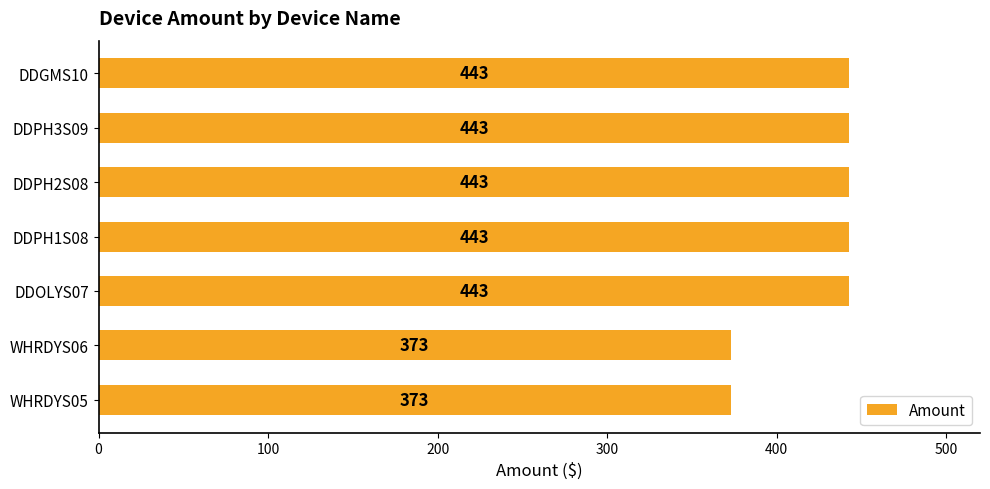

Is it true that the value at DDPH3S09 is 587?

False